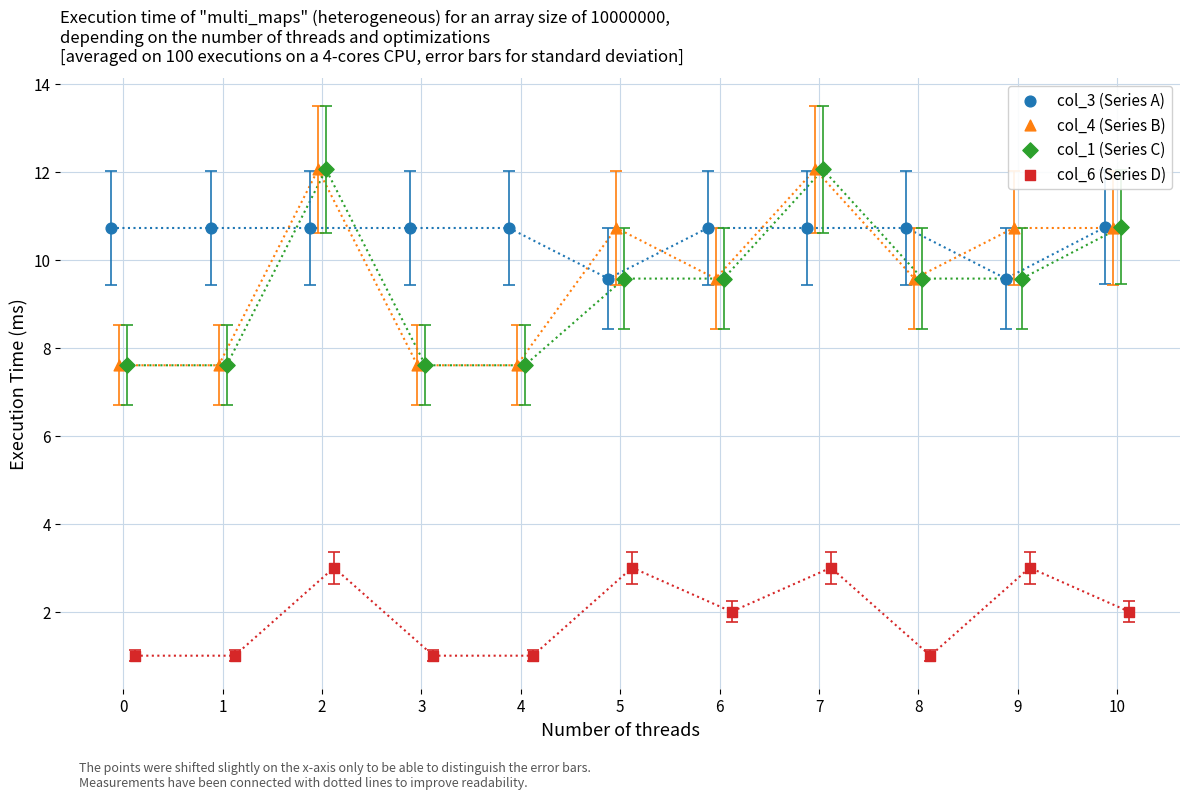

Which series reaches the minimum Y coordinate?

col_6 (Series D)